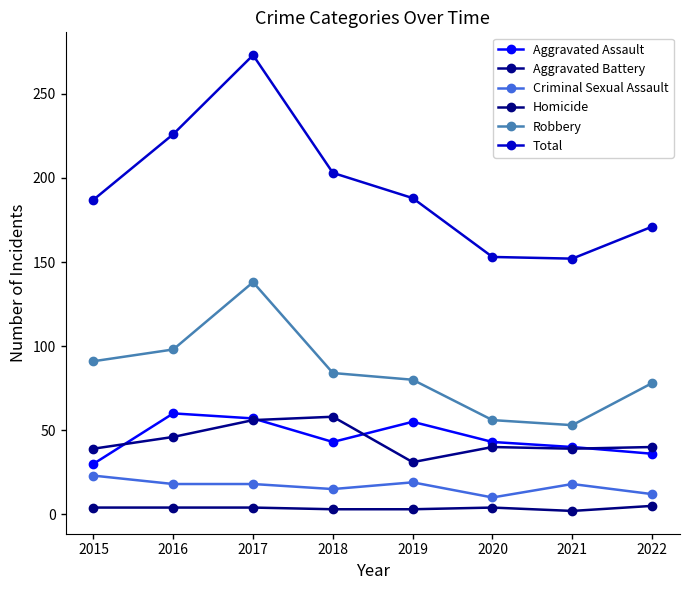

What is the difference between the maximum and minimum values in the Homicide series?

3